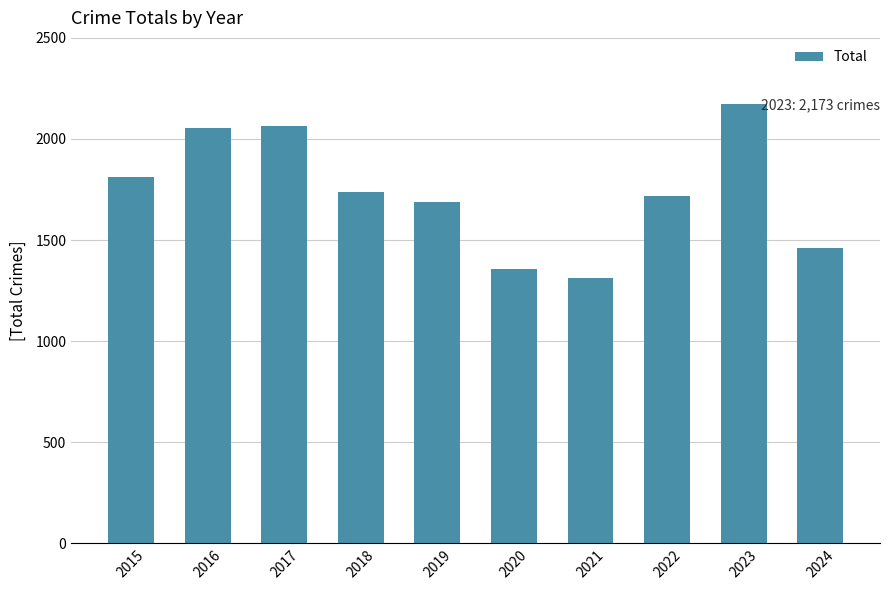

What is the minimum value shown in the chart?

1313